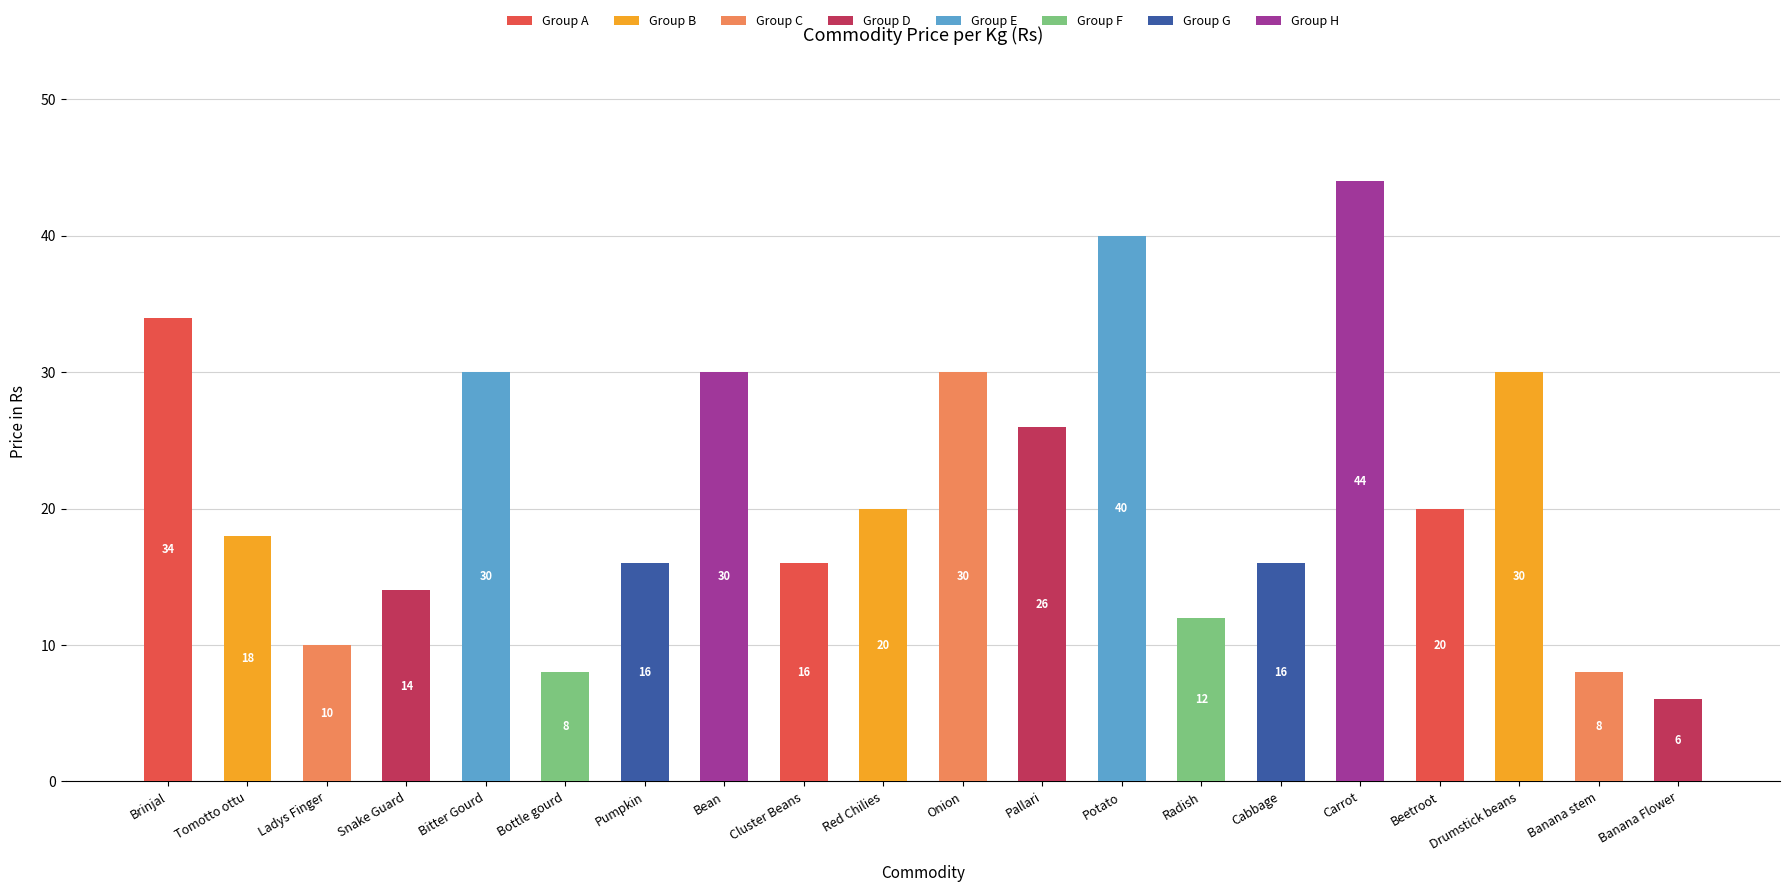

What is the label of the 3rd bar from the right?

Drumstick beans